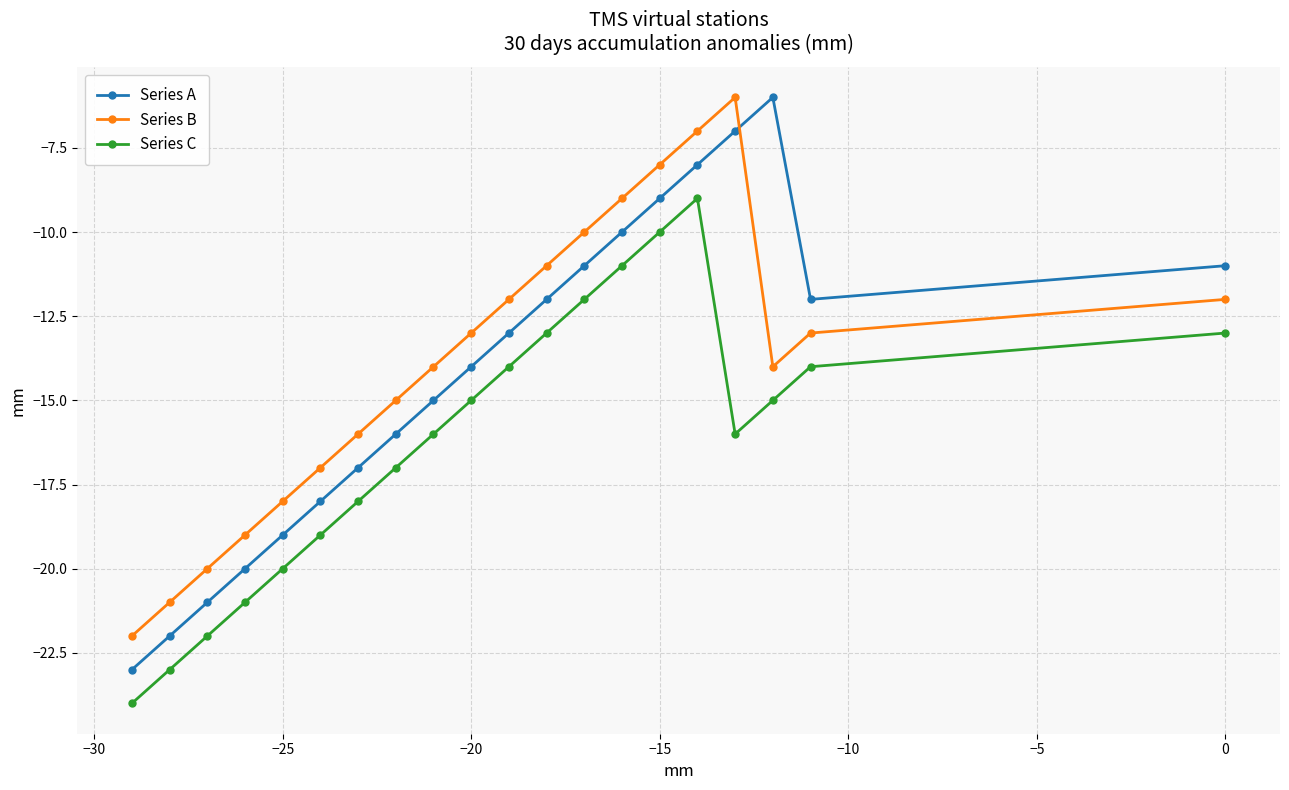

Is it true that Series B equals -7 at −20?

False